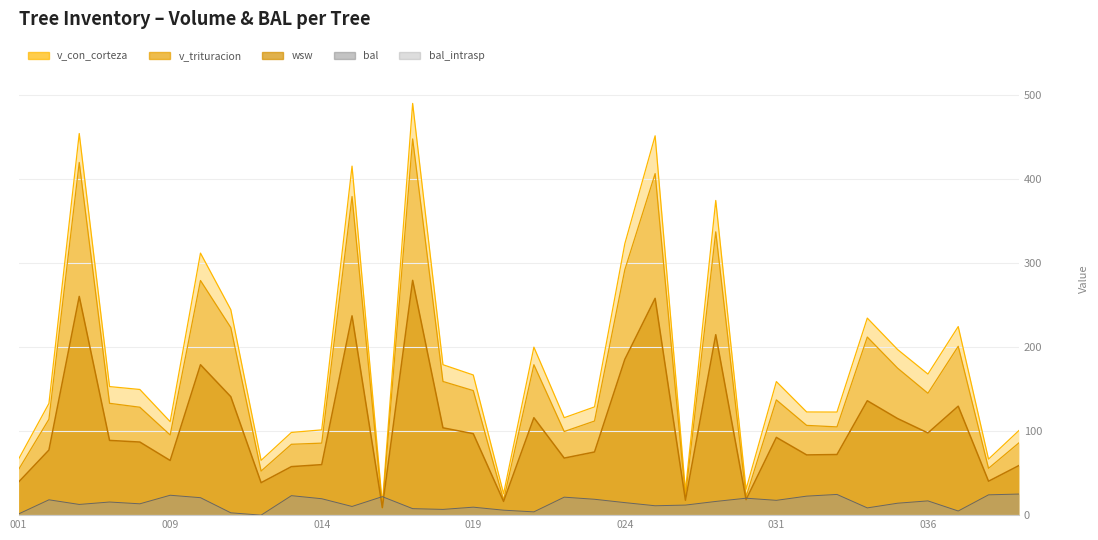

True or false: v_con_corteza and wsw cross at least once.

False